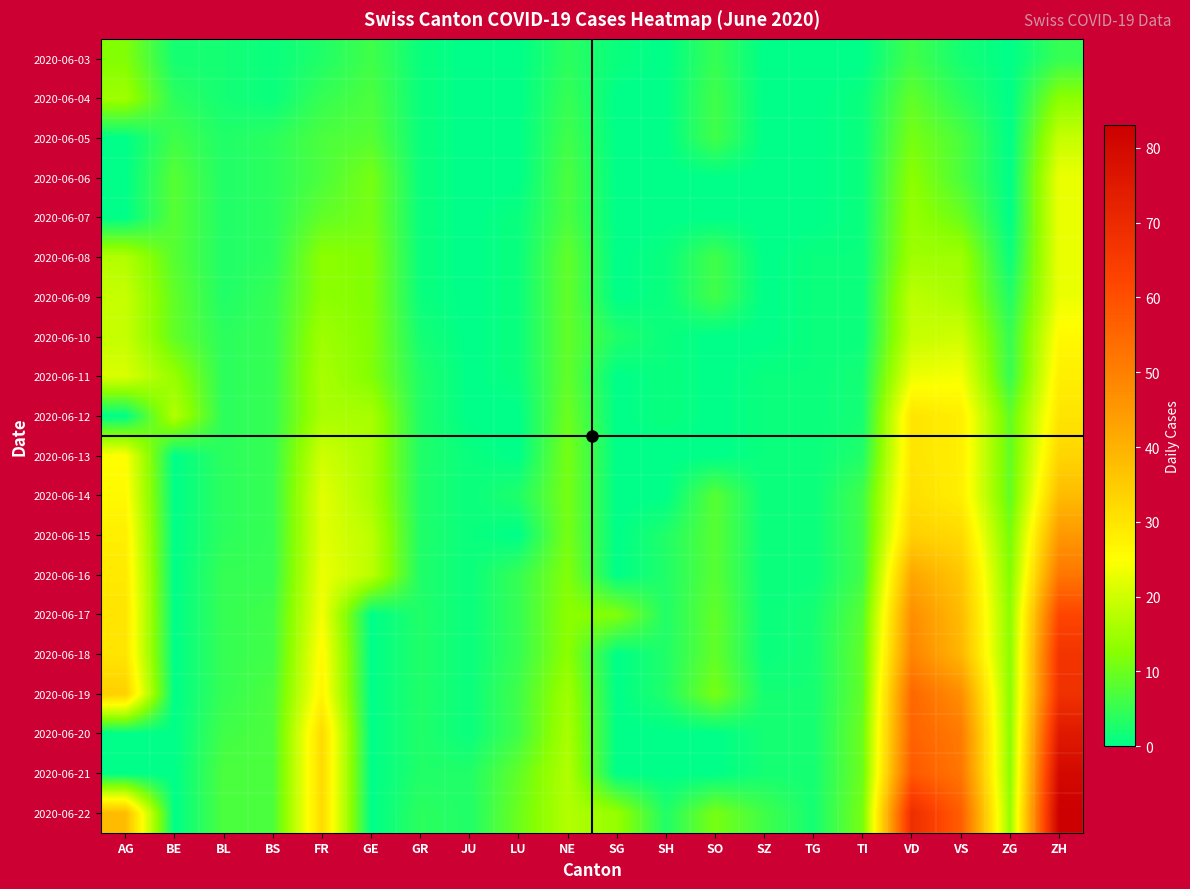

Reading left to right, what are all the values shown in this chart?

2020-06-03: AG=12	BE=2	BL=2	BS=1	FR=3	GE=6	GR=1	JU=0	LU=0	NE=4	SG=1	SH=0	SO=5	SZ=0	TG=0	TI=0	VD=6	VS=2	ZG=0	ZH=5
2020-06-04: AG=15	BE=4	BL=2	BS=1	FR=5	GE=7	GR=1	JU=0	LU=0	NE=5	SG=0	SH=0	SO=6	SZ=0	TG=0	TI=1	VD=9	VS=4	ZG=0	ZH=13
2020-06-05: AG=0	BE=6	BL=3	BS=4	FR=7	GE=8	GR=1	JU=0	LU=0	NE=6	SG=0	SH=0	SO=6	SZ=0	TG=0	TI=1	VD=11	VS=7	ZG=0	ZH=19
2020-06-06: AG=0	BE=8	BL=3	BS=4	FR=7	GE=11	GR=1	JU=0	LU=0	NE=7	SG=0	SH=0	SO=0	SZ=0	TG=0	TI=1	VD=13	VS=7	ZG=0	ZH=23
2020-06-07: AG=0	BE=8	BL=3	BS=4	FR=9	GE=11	GR=1	JU=0	LU=1	NE=7	SG=0	SH=0	SO=0	SZ=0	TG=0	TI=1	VD=14	VS=10	ZG=0	ZH=23
2020-06-08: AG=17	BE=8	BL=3	BS=4	FR=13	GE=12	GR=1	JU=0	LU=1	NE=9	SG=0	SH=1	SO=6	SZ=0	TG=1	TI=1	VD=15	VS=15	ZG=1	ZH=23
2020-06-09: AG=19	BE=9	BL=3	BS=5	FR=13	GE=12	GR=1	JU=0	LU=1	NE=9	SG=0	SH=1	SO=6	SZ=0	TG=1	TI=1	VD=18	VS=16	ZG=3	ZH=23
2020-06-10: AG=19	BE=9	BL=4	BS=5	FR=15	GE=12	GR=2	JU=0	LU=1	NE=9	SG=3	SH=1	SO=0	SZ=0	TG=1	TI=1	VD=19	VS=20	ZG=5	ZH=26
2020-06-11: AG=21	BE=14	BL=4	BS=5	FR=16	GE=12	GR=3	JU=0	LU=1	NE=9	SG=0	SH=1	SO=0	SZ=1	TG=1	TI=2	VD=23	VS=24	ZG=5	ZH=28
2020-06-12: AG=0	BE=17	BL=4	BS=5	FR=16	GE=16	GR=3	JU=0	LU=0	NE=10	SG=0	SH=1	SO=0	SZ=1	TG=1	TI=2	VD=30	VS=28	ZG=9	ZH=30
2020-06-13: AG=25	BE=0	BL=4	BS=5	FR=20	GE=16	GR=3	JU=1	LU=0	NE=11	SG=0	SH=0	SO=0	SZ=1	TG=1	TI=3	VD=30	VS=28	ZG=9	ZH=33
2020-06-14: AG=26	BE=0	BL=4	BS=5	FR=22	GE=16	GR=3	JU=1	LU=3	NE=11	SG=0	SH=0	SO=8	SZ=1	TG=1	TI=6	VD=31	VS=28	ZG=9	ZH=38
2020-06-15: AG=28	BE=0	BL=4	BS=5	FR=22	GE=18	GR=3	JU=1	LU=0	NE=11	SG=0	SH=3	SO=8	SZ=1	TG=1	TI=6	VD=34	VS=32	ZG=11	ZH=45
2020-06-16: AG=29	BE=0	BL=5	BS=5	FR=23	GE=18	GR=3	JU=1	LU=5	NE=12	SG=0	SH=3	SO=8	SZ=1	TG=1	TI=6	VD=42	VS=36	ZG=12	ZH=52
2020-06-17: AG=30	BE=0	BL=5	BS=6	FR=24	GE=0	GR=3	JU=1	LU=5	NE=13	SG=12	SH=3	SO=9	SZ=1	TG=2	TI=8	VD=47	VS=38	ZG=13	ZH=62
2020-06-18: AG=30	BE=0	BL=5	BS=6	FR=26	GE=0	GR=3	JU=1	LU=5	NE=13	SG=0	SH=3	SO=9	SZ=1	TG=2	TI=9	VD=49	VS=39	ZG=13	ZH=67
2020-06-19: AG=34	BE=0	BL=5	BS=7	FR=27	GE=0	GR=3	JU=1	LU=6	NE=15	SG=0	SH=3	SO=11	SZ=2	TG=2	TI=9	VD=55	VS=47	ZG=13	ZH=68
2020-06-20: AG=0	BE=0	BL=6	BS=7	FR=32	GE=0	GR=3	JU=1	LU=6	NE=16	SG=0	SH=0	SO=0	SZ=2	TG=2	TI=10	VD=56	VS=51	ZG=13	ZH=75
2020-06-21: AG=0	BE=0	BL=7	BS=7	FR=32	GE=0	GR=3	JU=3	LU=9	NE=17	SG=0	SH=0	SO=0	SZ=2	TG=2	TI=10	VD=58	VS=52	ZG=13	ZH=80
2020-06-22: AG=38	BE=0	BL=7	BS=7	FR=32	GE=0	GR=4	JU=3	LU=10	NE=17	SG=14	SH=3	SO=11	SZ=6	TG=2	TI=11	VD=69	VS=57	ZG=14	ZH=83